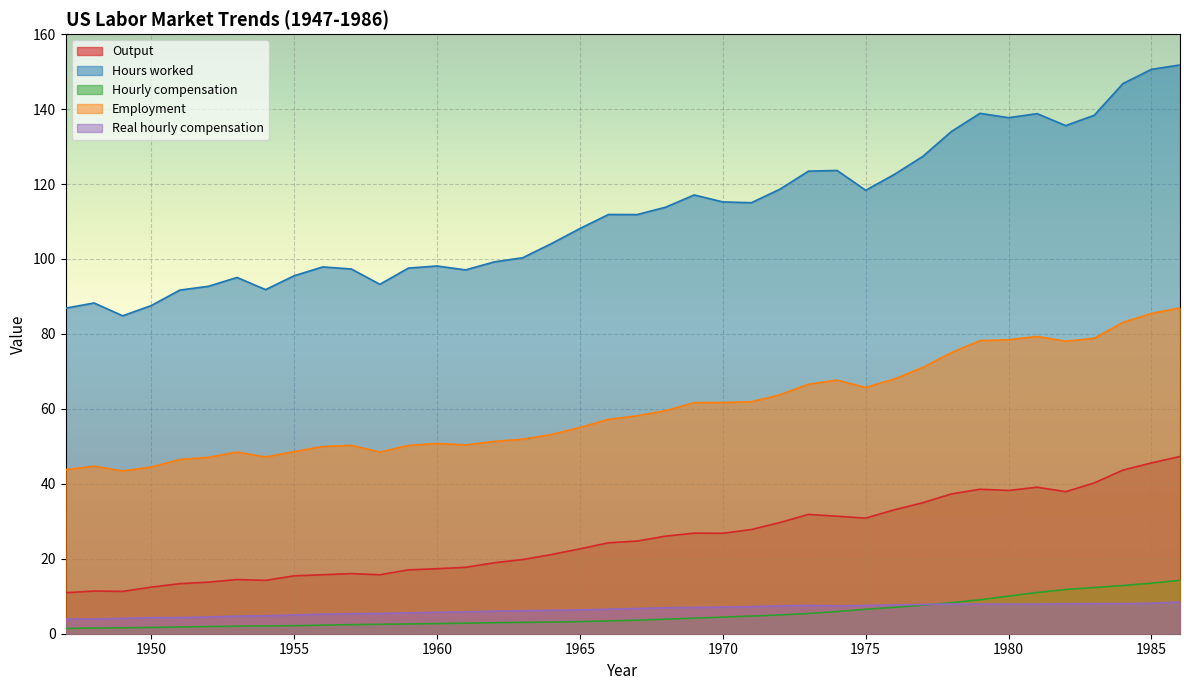

Which label corresponds to the largest value in the chart?

1986